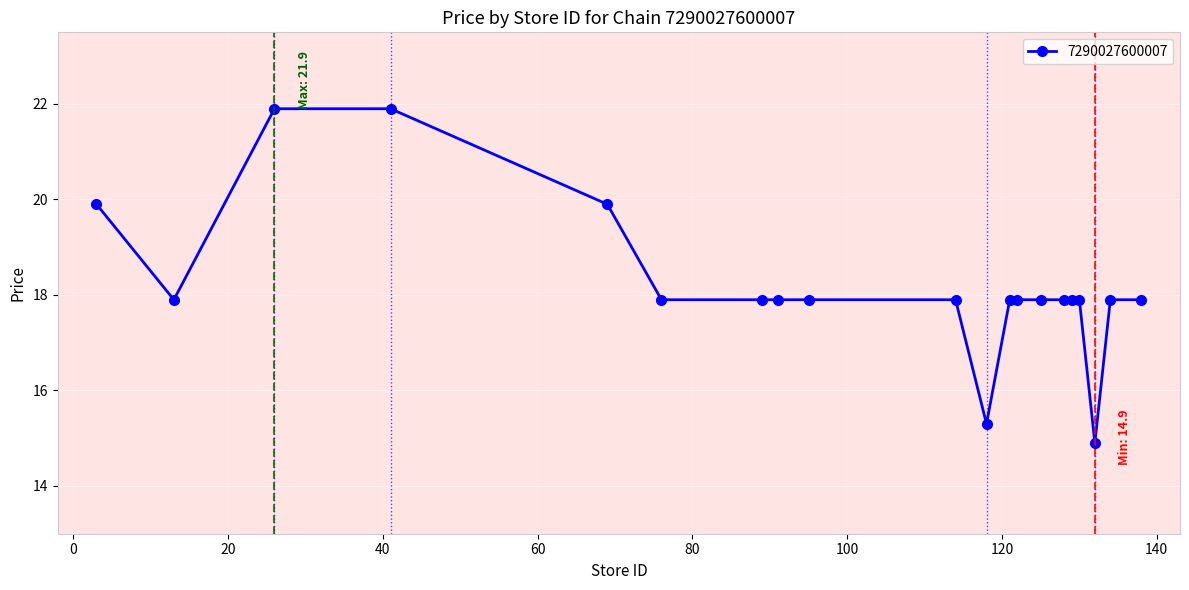

Reading left to right, what are all the values shown in this chart?

19.9	17.9	21.9	21.9	19.9	17.9	17.9	17.9	17.9	17.9	15.3	17.9	17.9	17.9	17.9	17.9	17.9	14.9	17.9	17.9